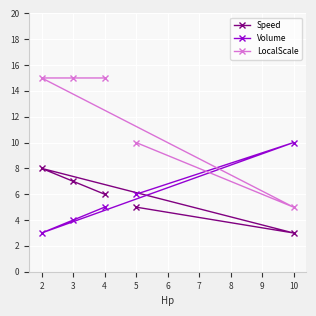

The LocalScale series shows 5 at 3. True or false?

False